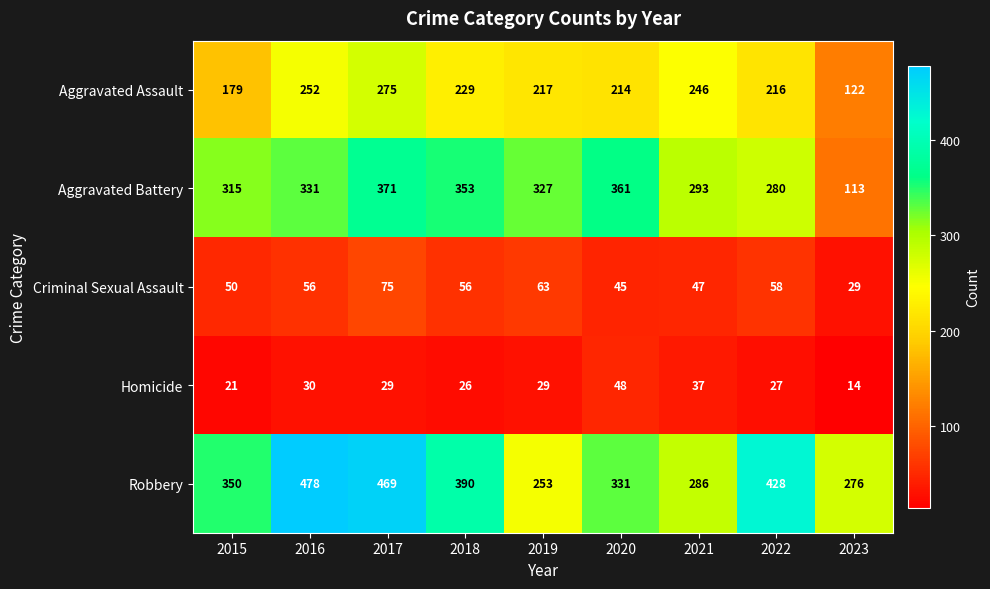

Count the number of categories in the chart.

9